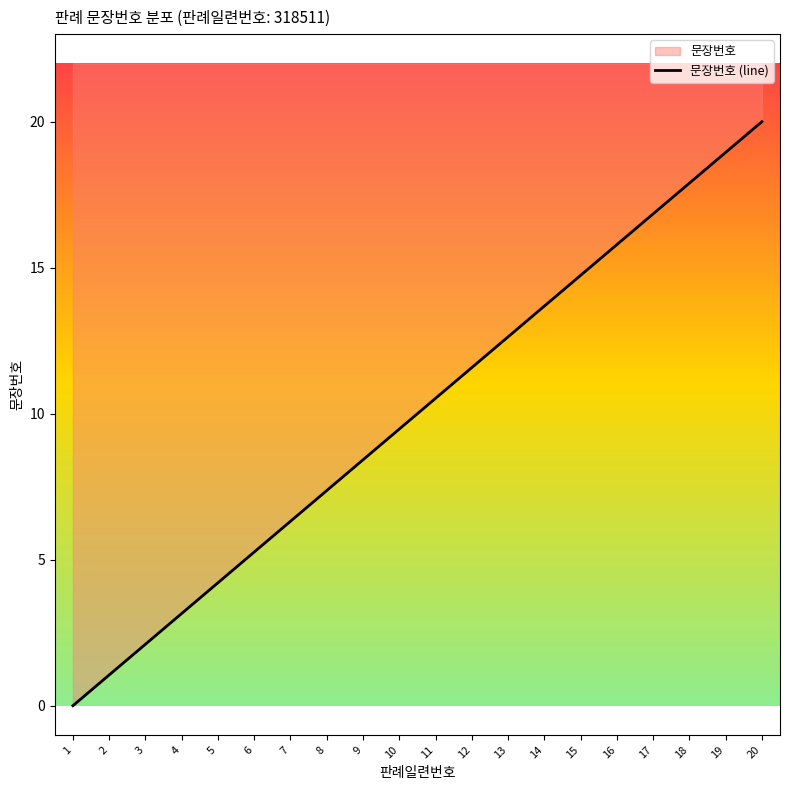

Reading left to right, transcribe all the data shown in this chart.

1=0.0	2=1.1	3=2.1	4=3.2	5=4.2	6=5.3	7=6.3	8=7.4	9=8.4	10=9.5	11=10.5	12=11.6	13=12.6	14=13.7	15=14.7	16=15.8	17=16.8	18=17.9	19=18.9	20=20.0